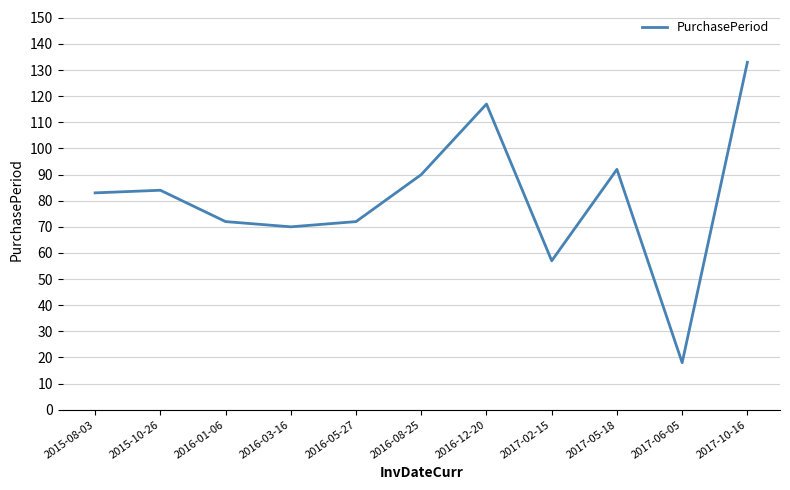

What is the change in value from 2015-08-03 to 2017-02-15?

-26